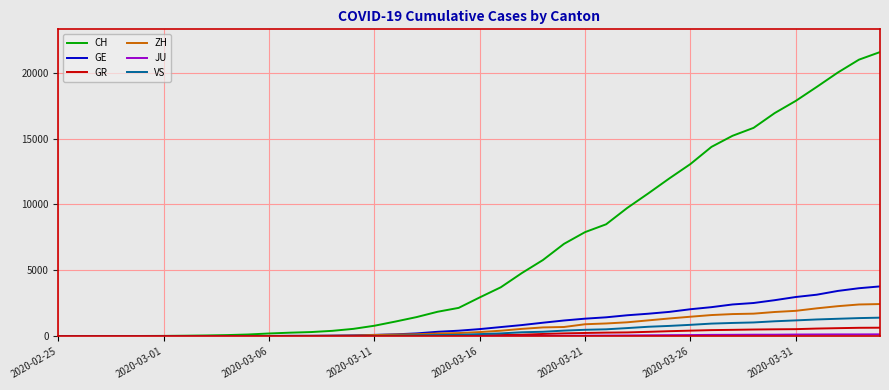

Which series has the largest total across all categories?

CH